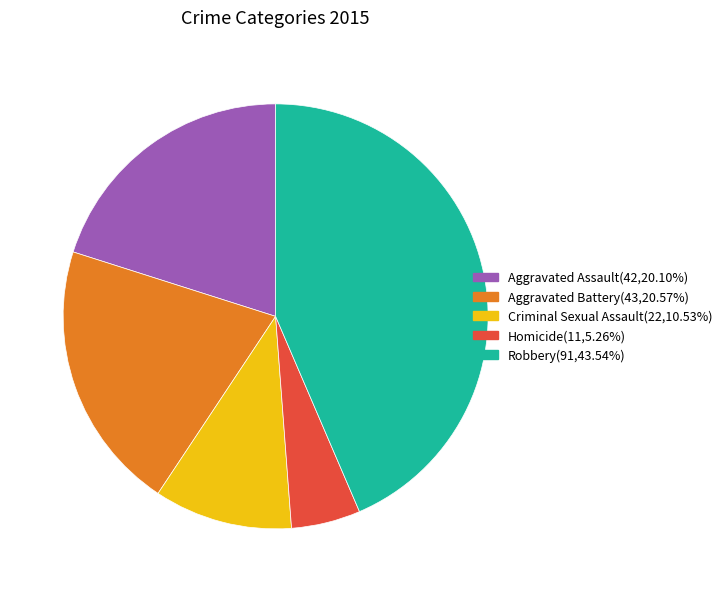

What is the smallest slice in the pie chart?

Homicide